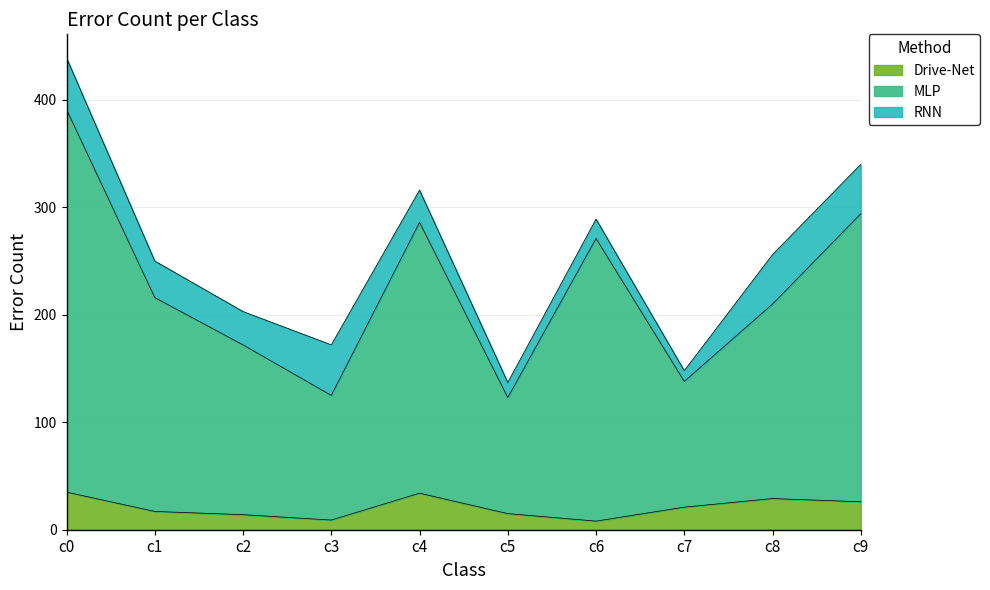

Where is Drive-Net nearest to the value 21?

c7